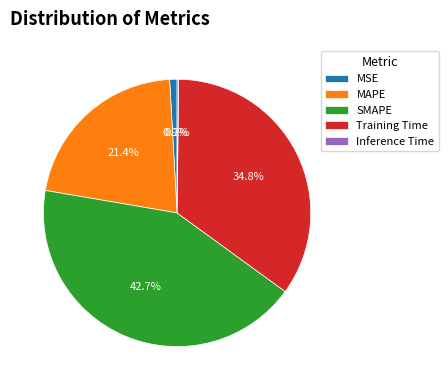

The SMAPE slice represents 43% of the pie. True or false?

True